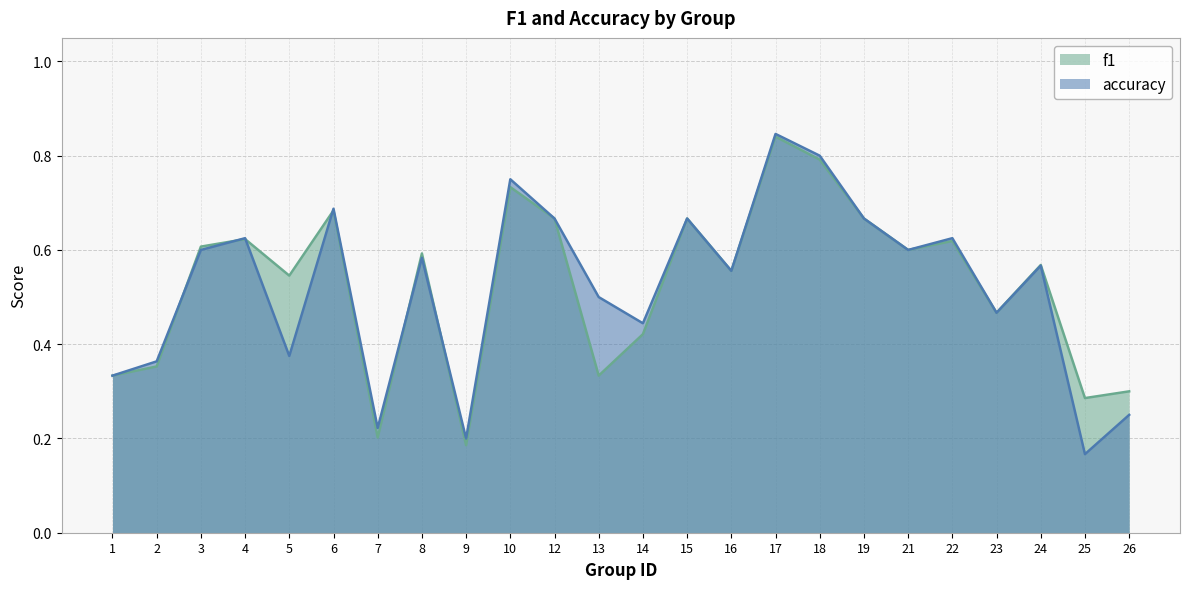

Does the chart have visible grid lines?

Yes